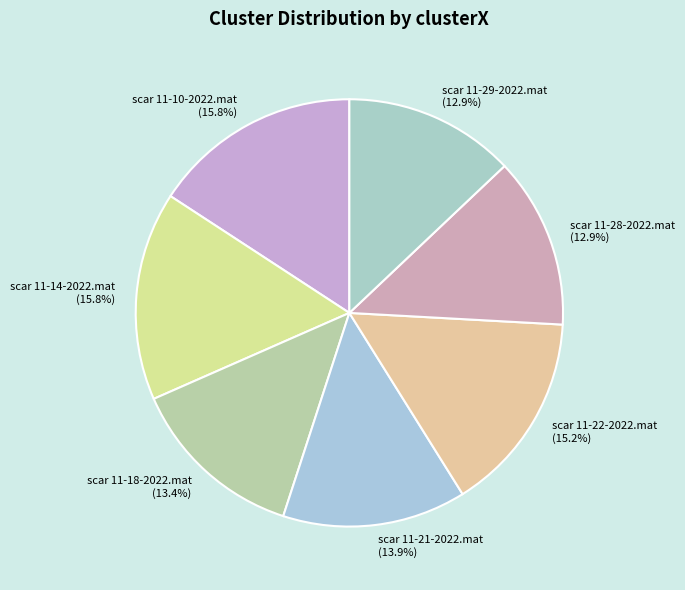

Is there any slice that represents more than half of the pie?

No